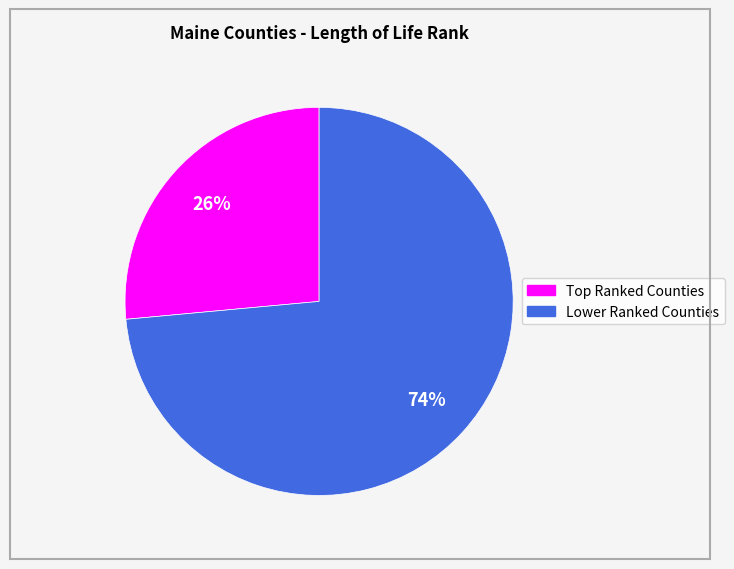

To the nearest percent, what is the average slice percentage?

50%